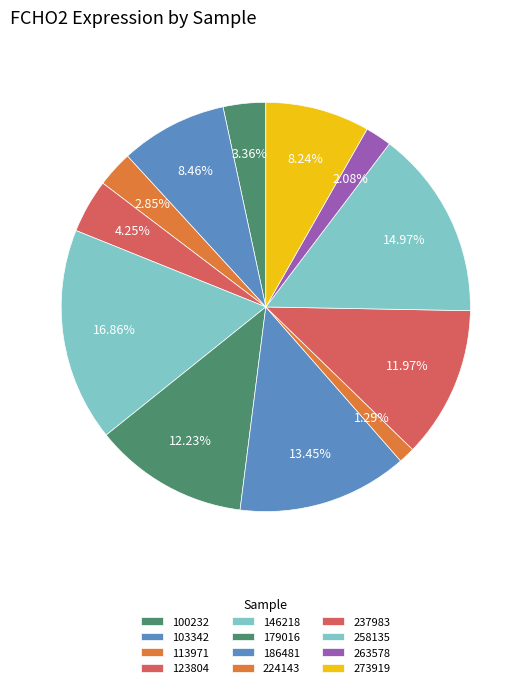

Count the number of slices in the pie.

12